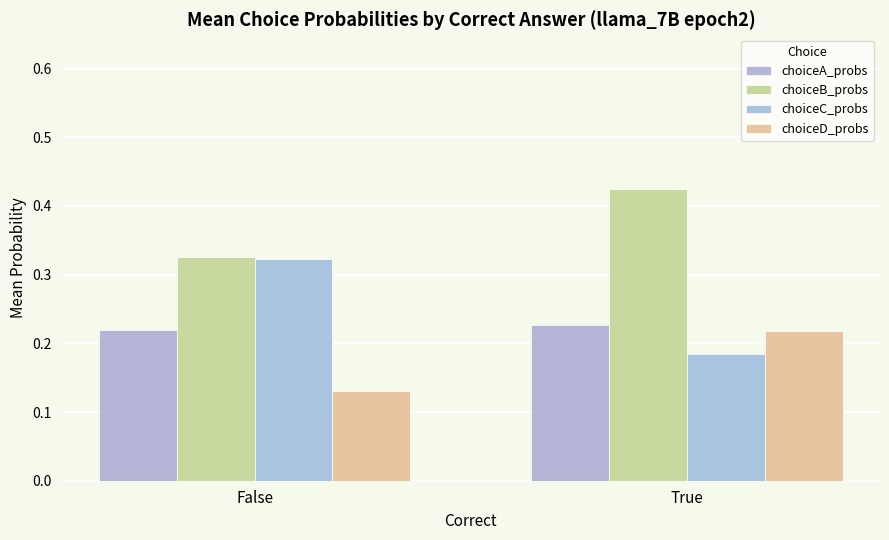

Where is choiceB_probs nearest to the value 0?

False